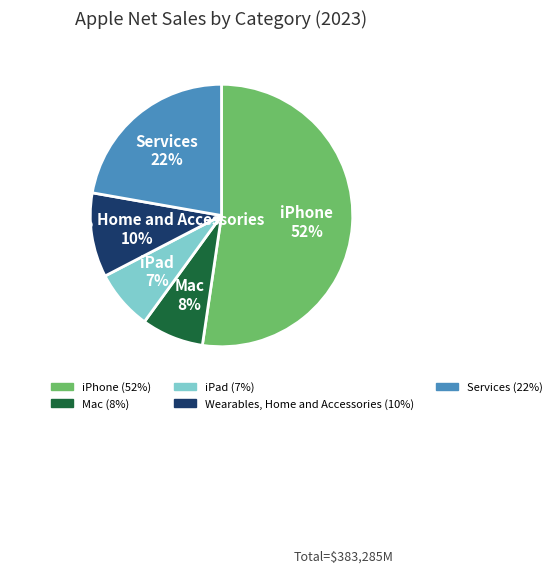

What is the ratio of the value at iPhone to the value at Services?

2.4